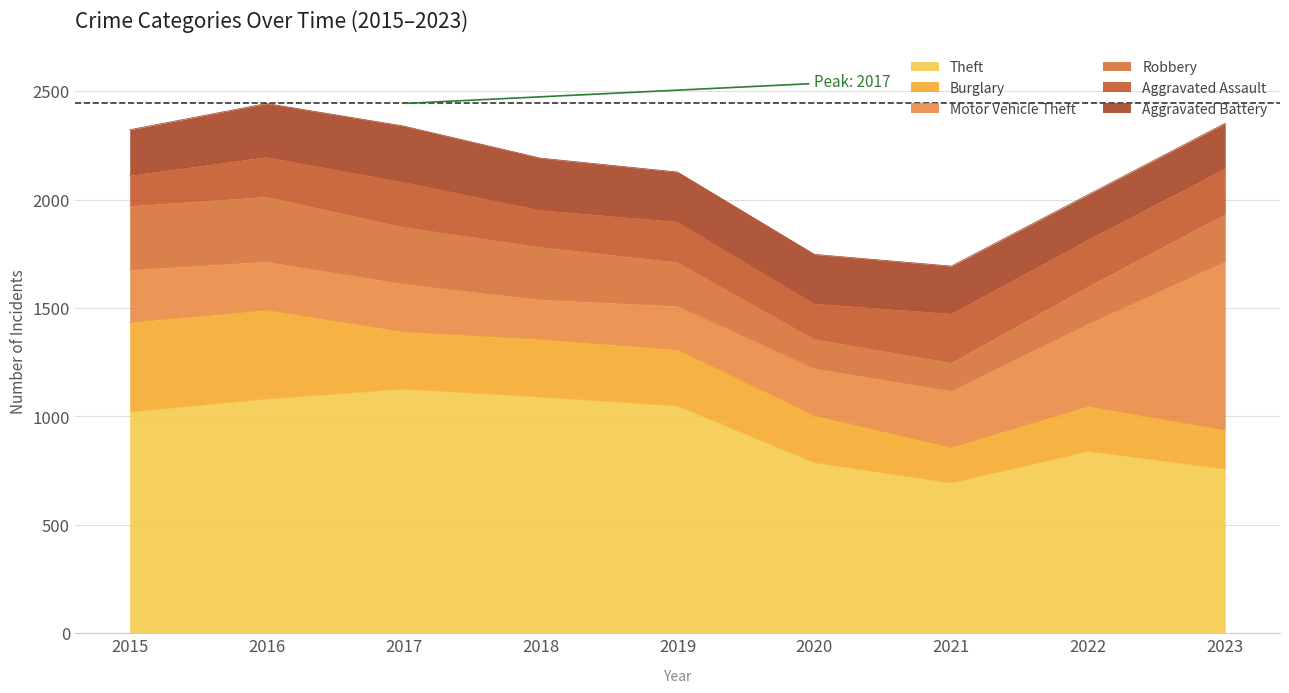

The Motor Vehicle Theft series shows 97 at 2019. True or false?

False